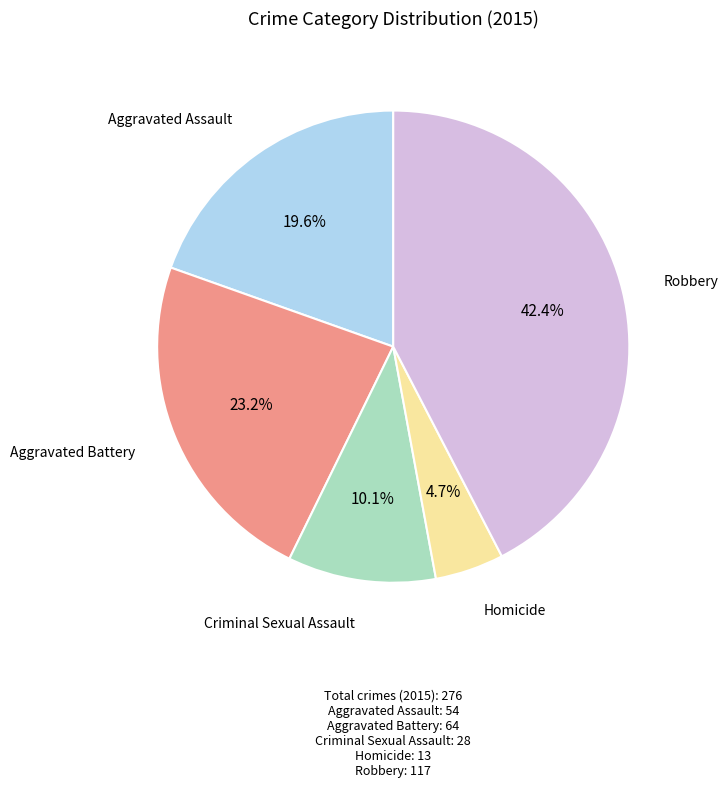

How many segments does this pie chart have?

5